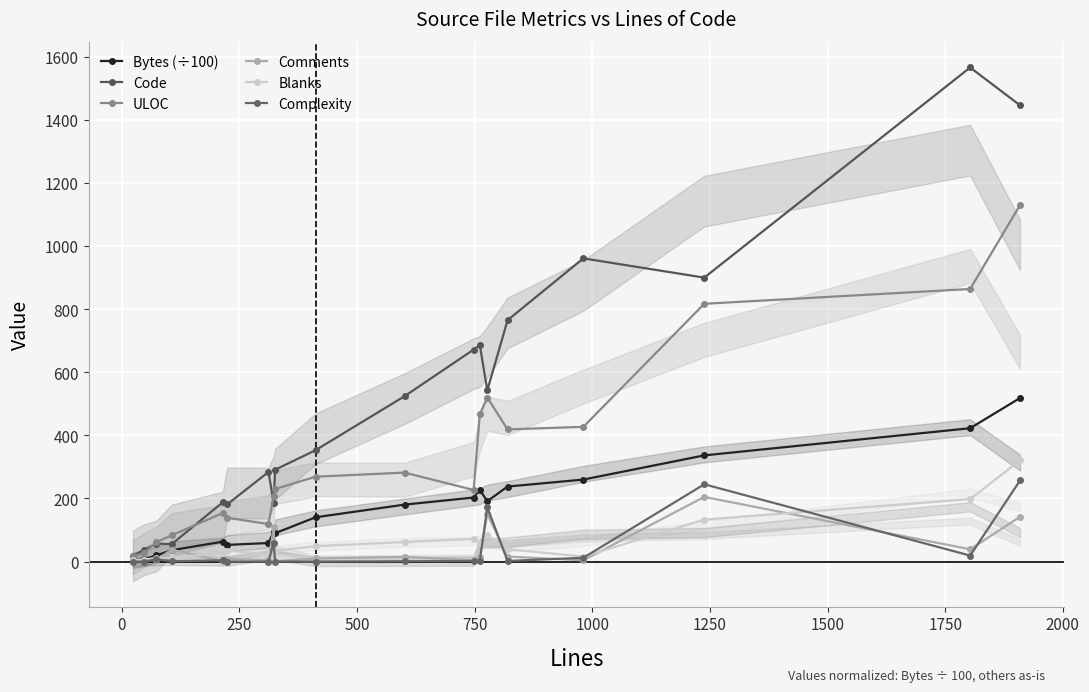

True or false: ULOC has more than 0 interior local peaks.

True